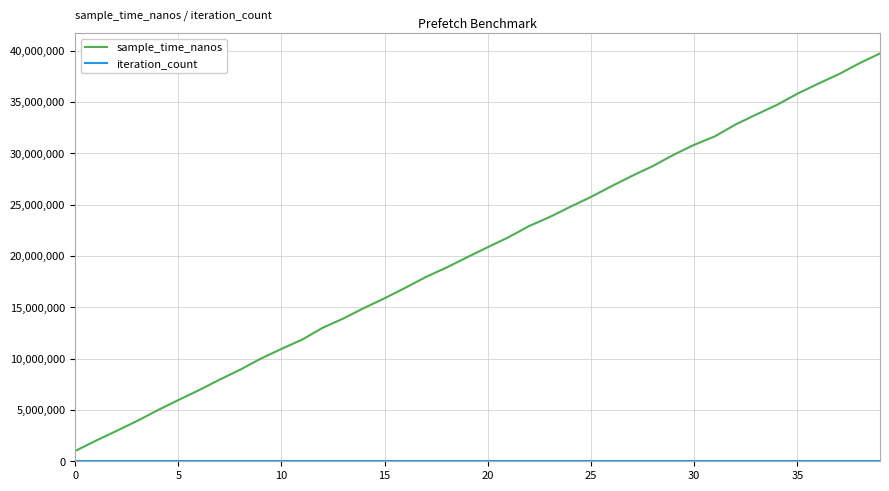

How many series are shown in this chart?

2